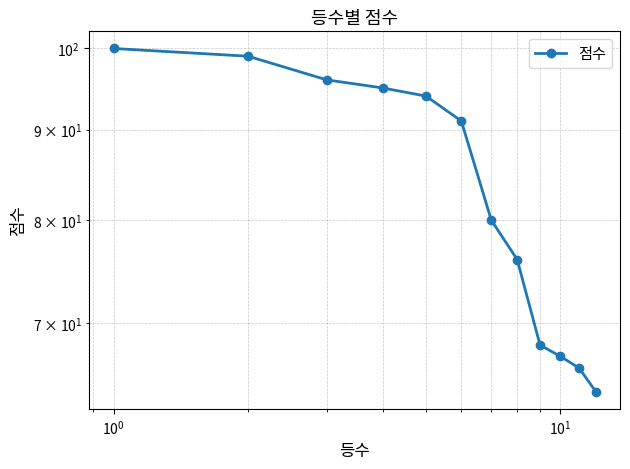

True or false: the data shows 31 at $\mathdefault{10^{3}}$.

False